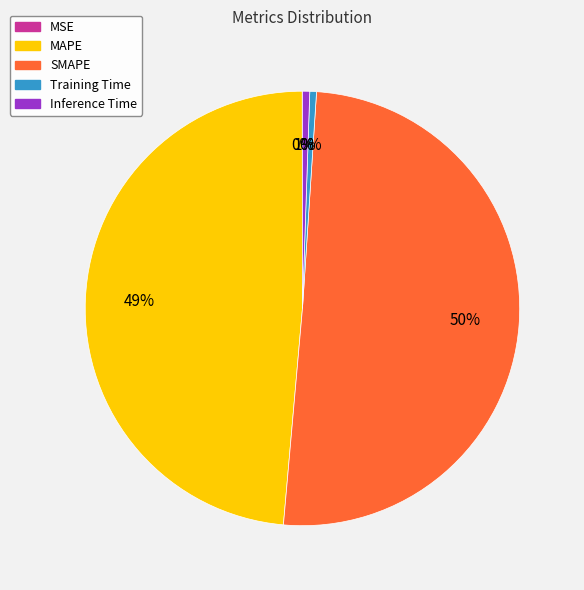

To the nearest percent, what portion does MAPE represent?

49%